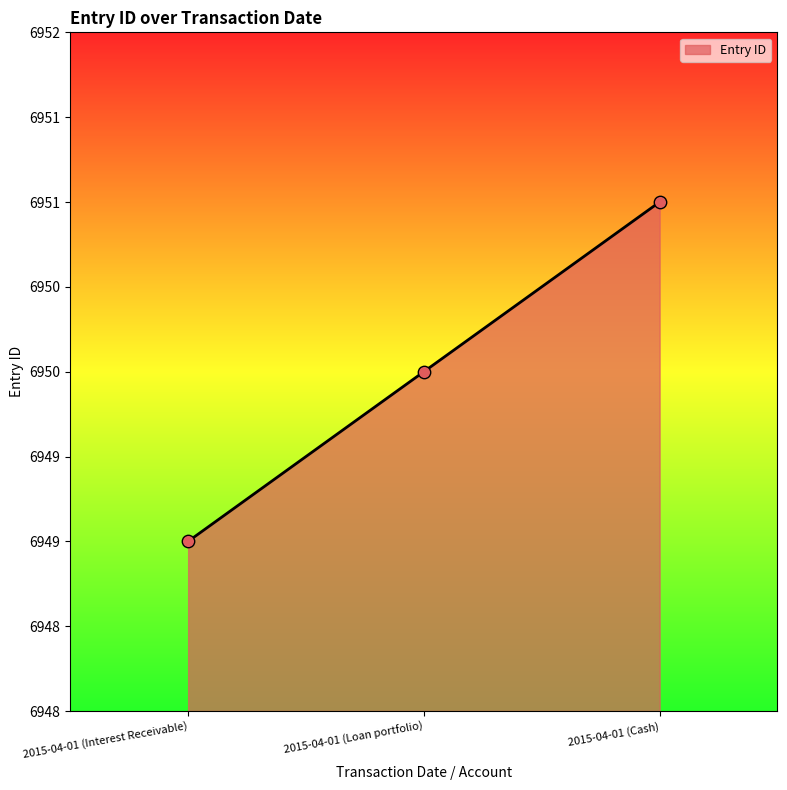

Between 2015-04-01 (Cash) and 2015-04-01 (Loan portfolio), which is larger?

2015-04-01 (Cash)